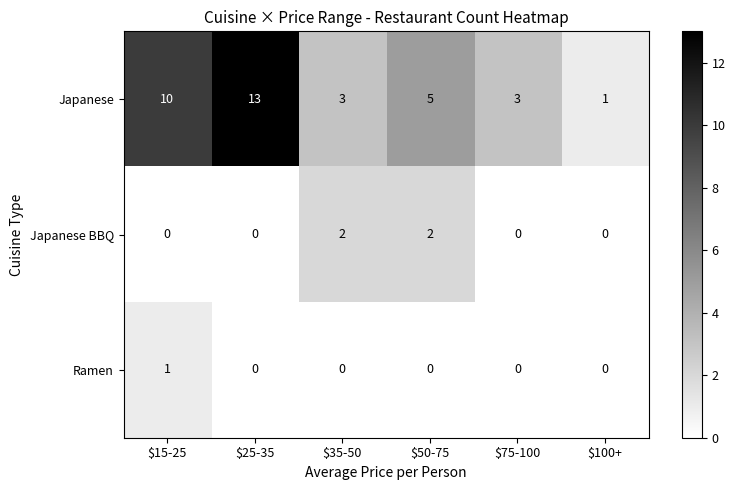

What is the approximate value of Japanese at $15-25?

10